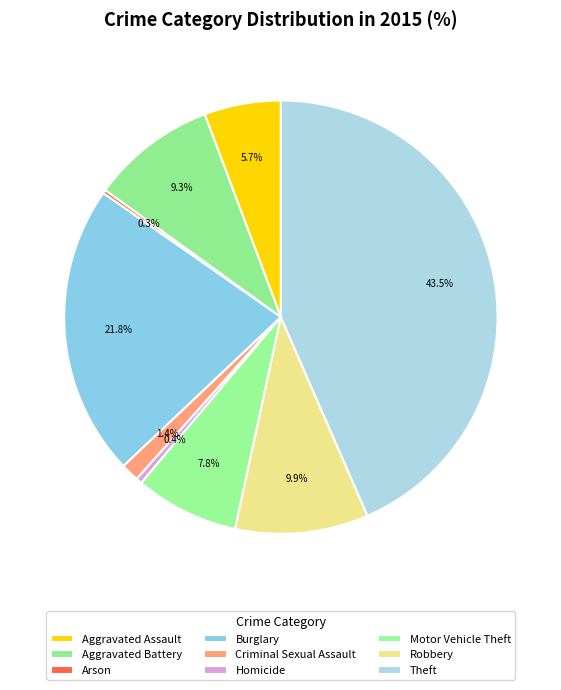

Is there a majority slice in this chart?

No